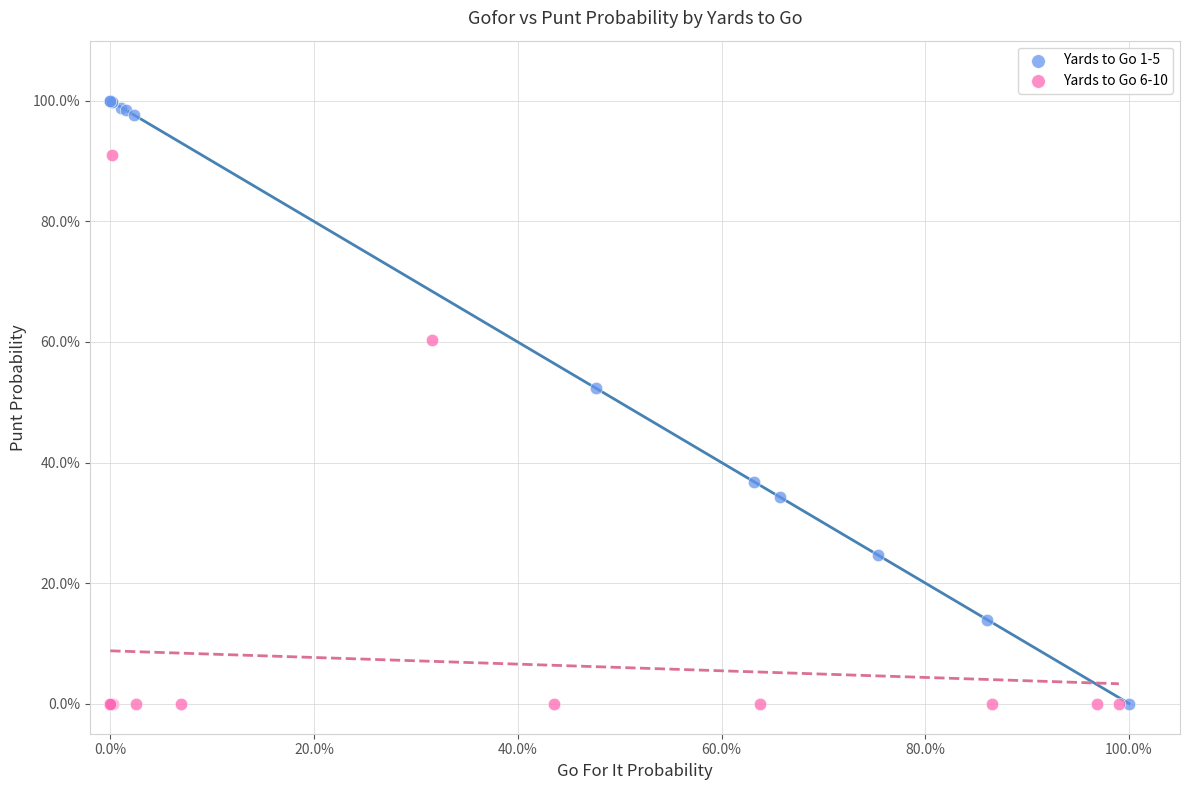

Which series has the largest Y range (max minus min)?

Yards to Go 1-5